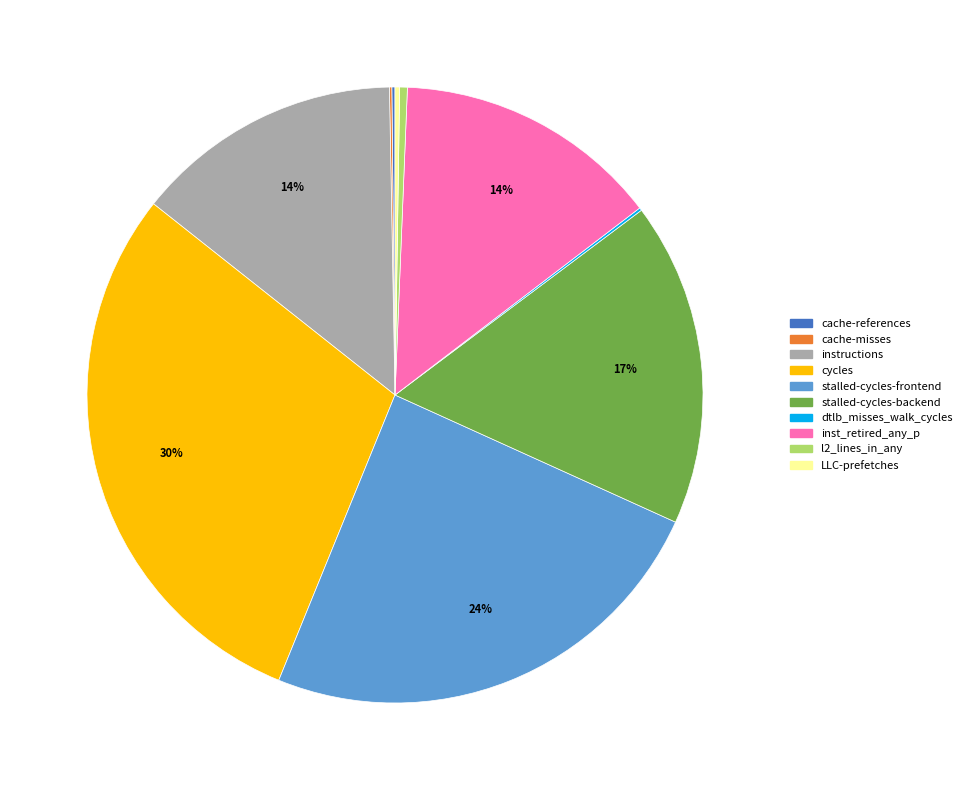

Combined, do inst_retired_any_p and stalled-cycles-backend account for over 50%?

No